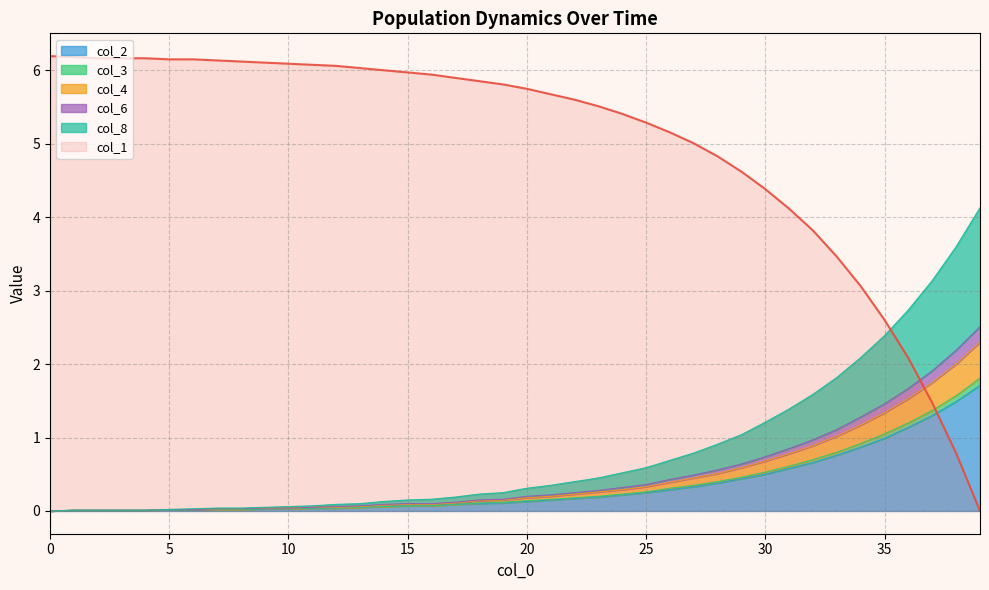

How many distinct data groups are displayed?

6